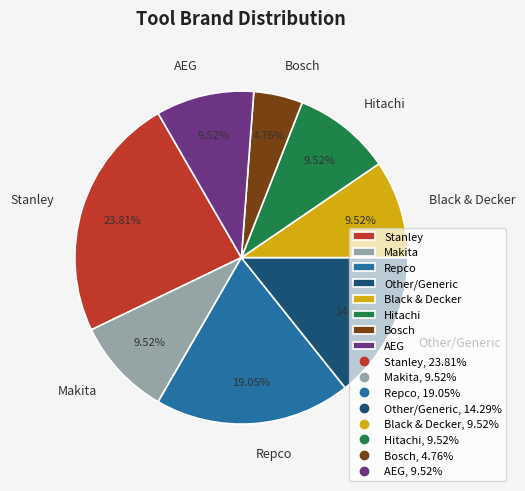

To the nearest percent, what portion does Hitachi represent?

10%